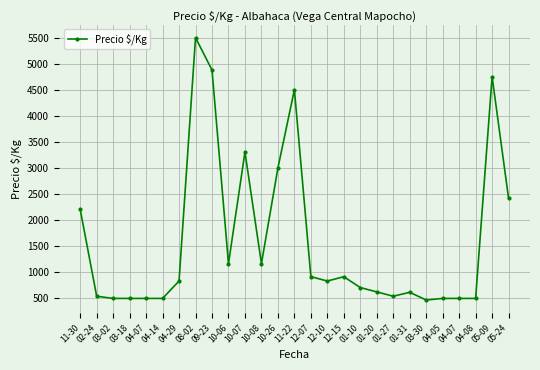

What is the ratio of the value at 12-15 to the value at 04-08?

1.8